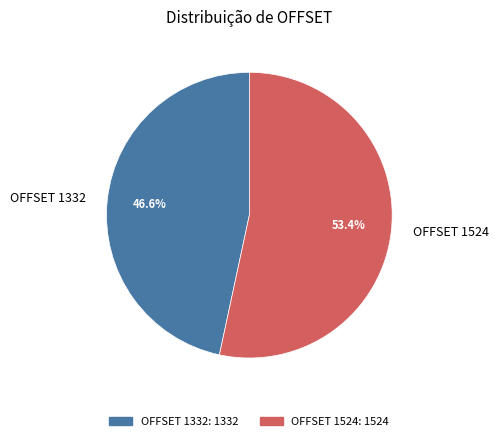

Rank the categories by value from lowest to highest.

OFFSET 1332, OFFSET 1524